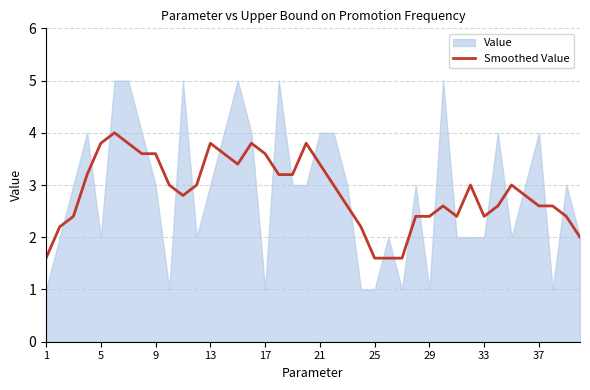

What is the highest value of the Smoothed Value series?

4.0